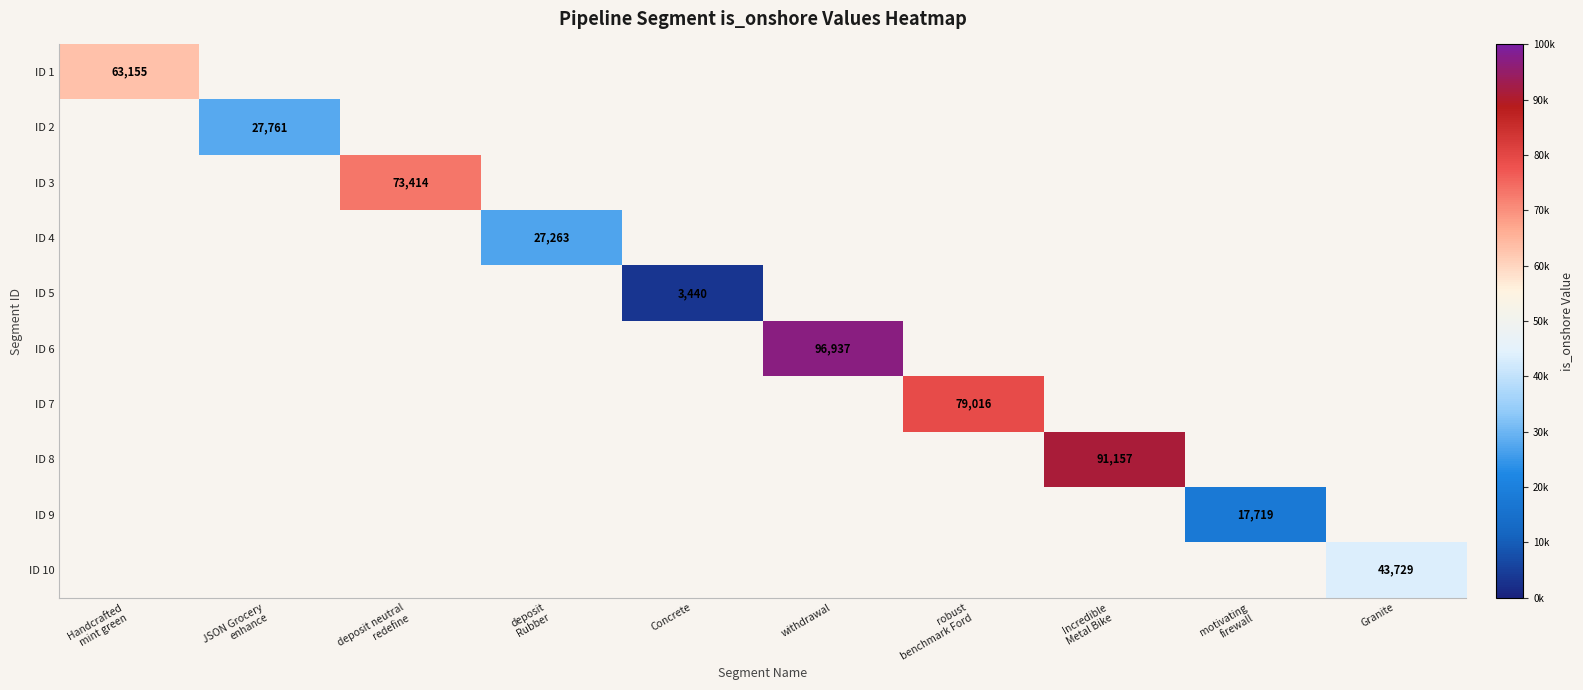

Which series has the largest range (max minus min)?

ID 1